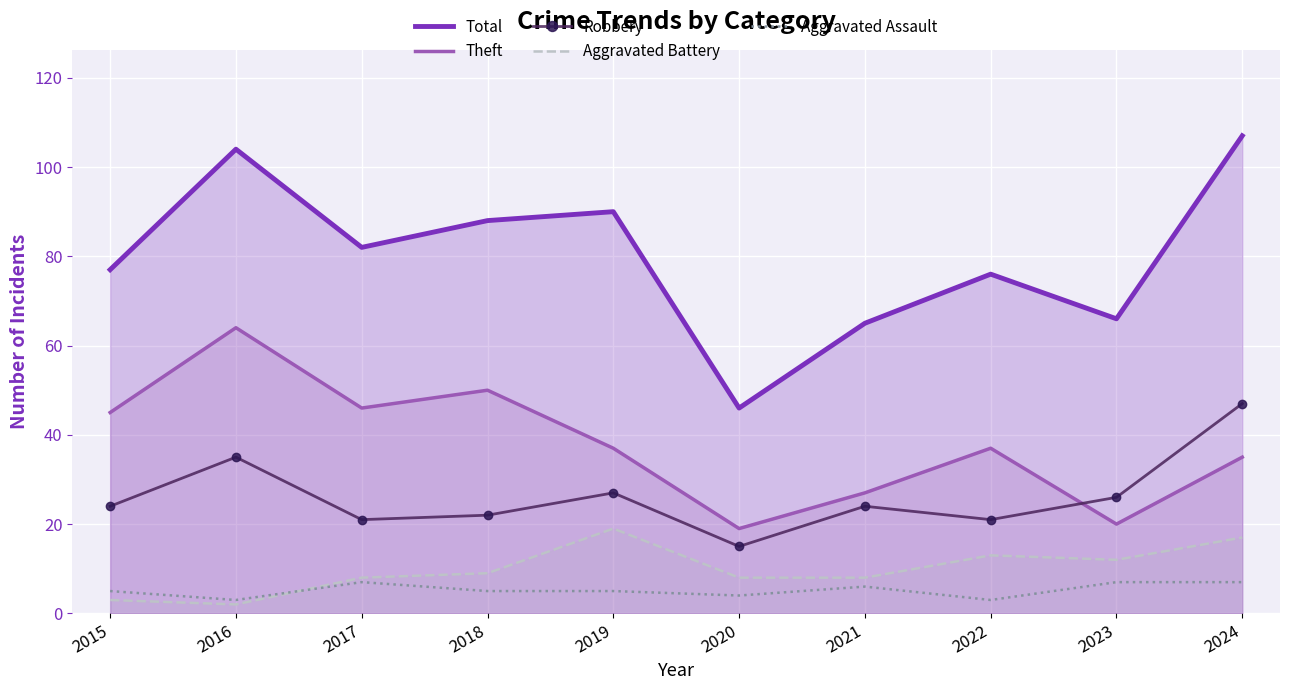

Reading left to right, transcribe all the data shown in this chart.

Total: 2015=77	2016=104	2017=82	2018=88	2019=90	2020=46	2021=65	2022=76	2023=66	2024=107
Theft: 2015=45	2016=64	2017=46	2018=50	2019=37	2020=19	2021=27	2022=37	2023=20	2024=35
Robbery: 2015=24	2016=35	2017=21	2018=22	2019=27	2020=15	2021=24	2022=21	2023=26	2024=47
Aggravated Battery: 2015=3	2016=2	2017=8	2018=9	2019=19	2020=8	2021=8	2022=13	2023=12	2024=17
Aggravated Assault: 2015=5	2016=3	2017=7	2018=5	2019=5	2020=4	2021=6	2022=3	2023=7	2024=7